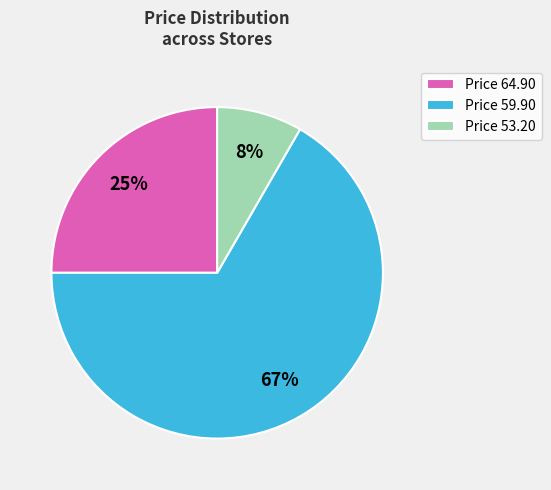

Is it true that Price 53.20 is 1% of the pie?

False